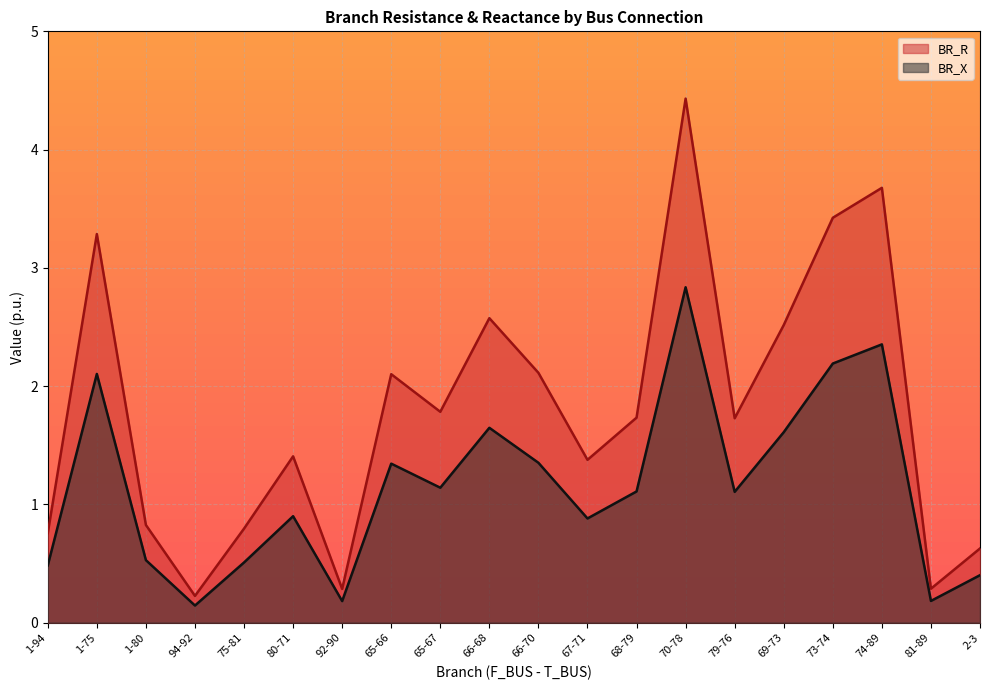

What is the sum of the BR_X values at 75-81 and 1-75?

2.6